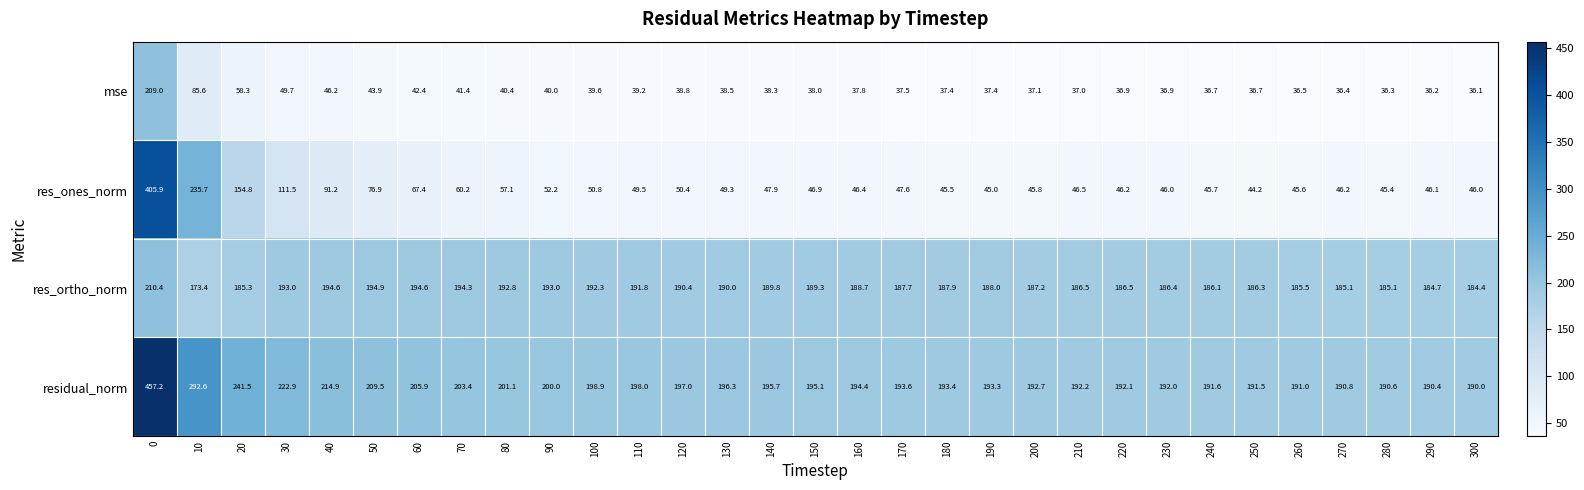

At how many categories does at least one series exceed 159?

31